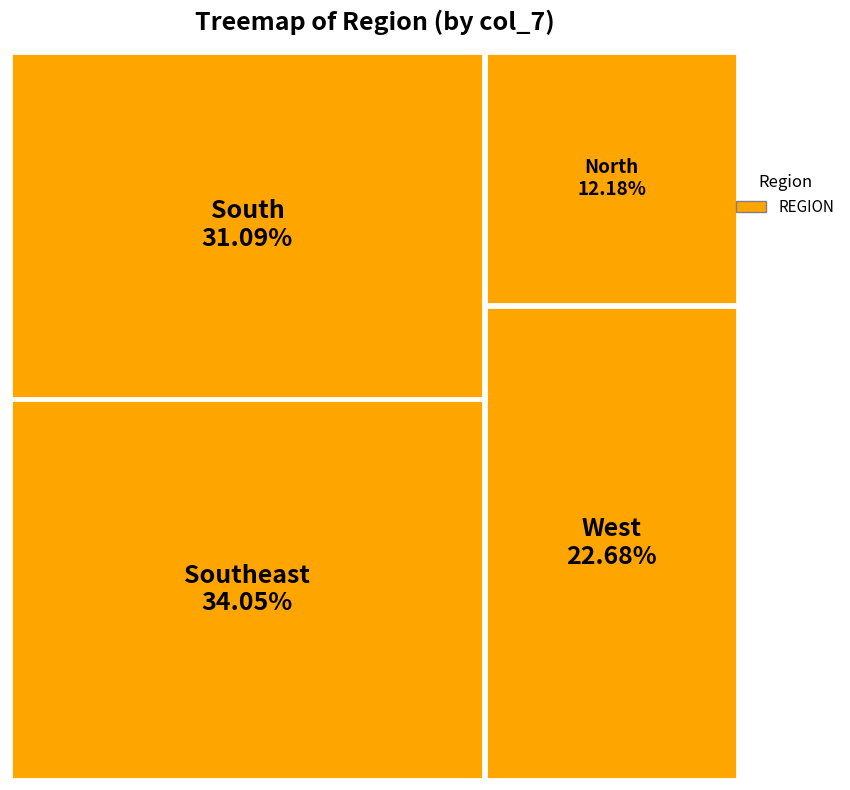

Is there a majority slice in this chart?

No